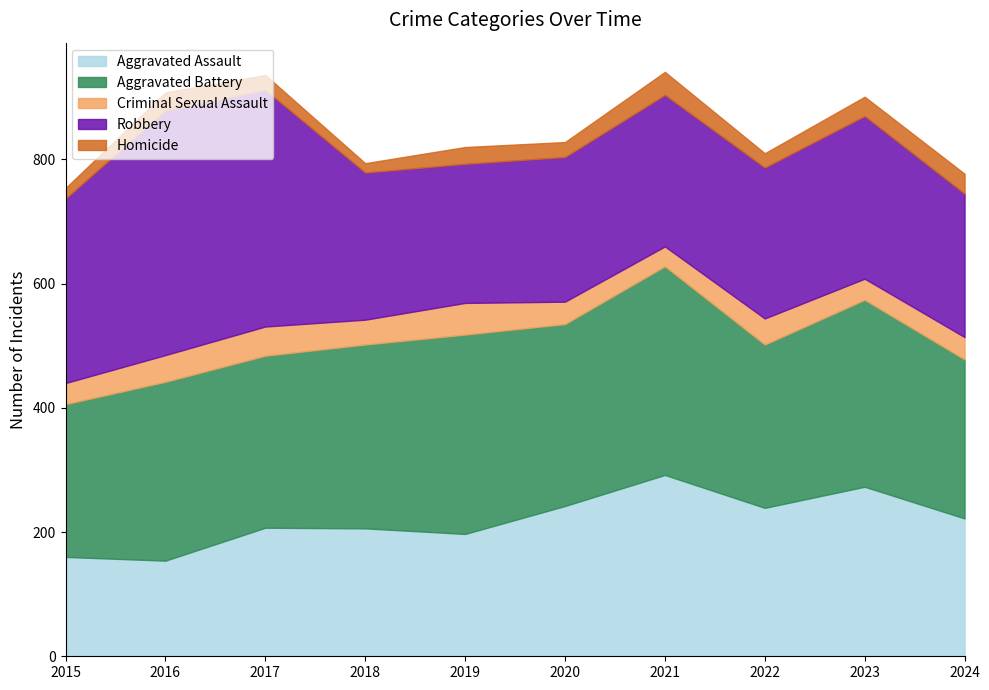

List the labels in order of Aggravated Assault value, smallest first.

2016, 2015, 2019, 2018, 2017, 2024, 2022, 2020, 2023, 2021